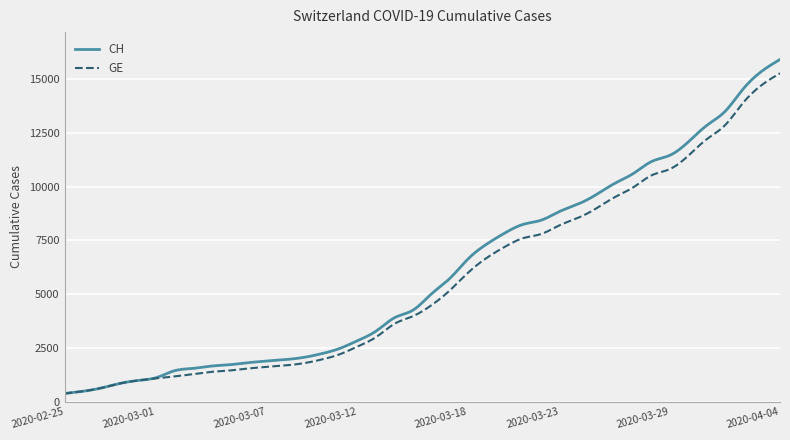

What is the highest value of the CH series?

15926.0